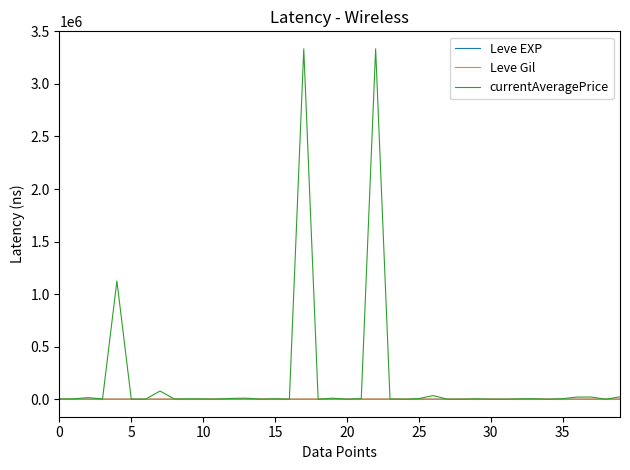

What is the maximum value for currentAveragePrice?

3334044